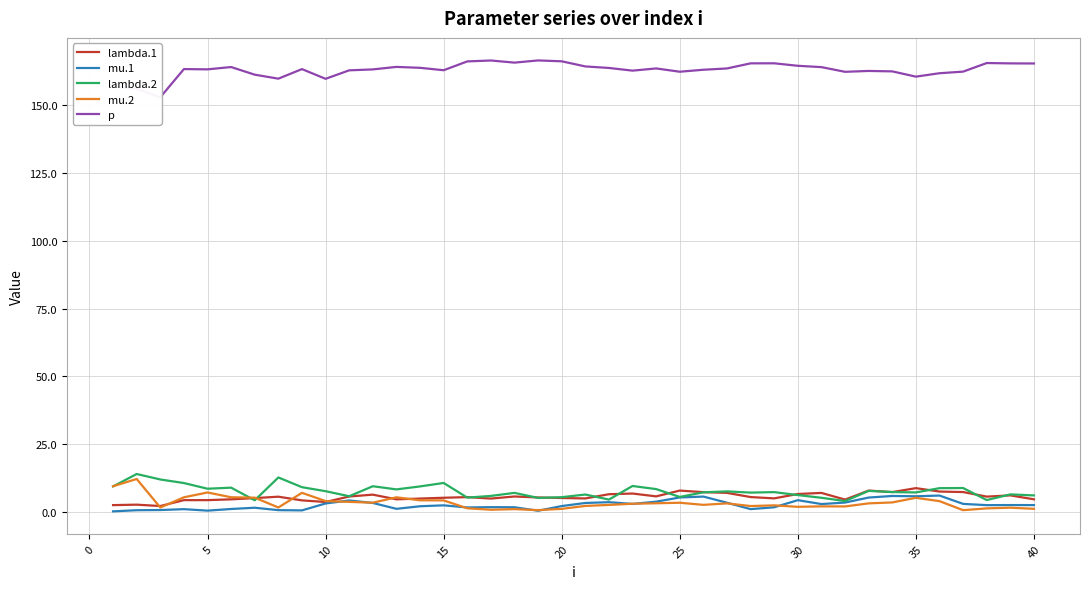

Is it true that mu.2 equals 1.1 at 20?

True